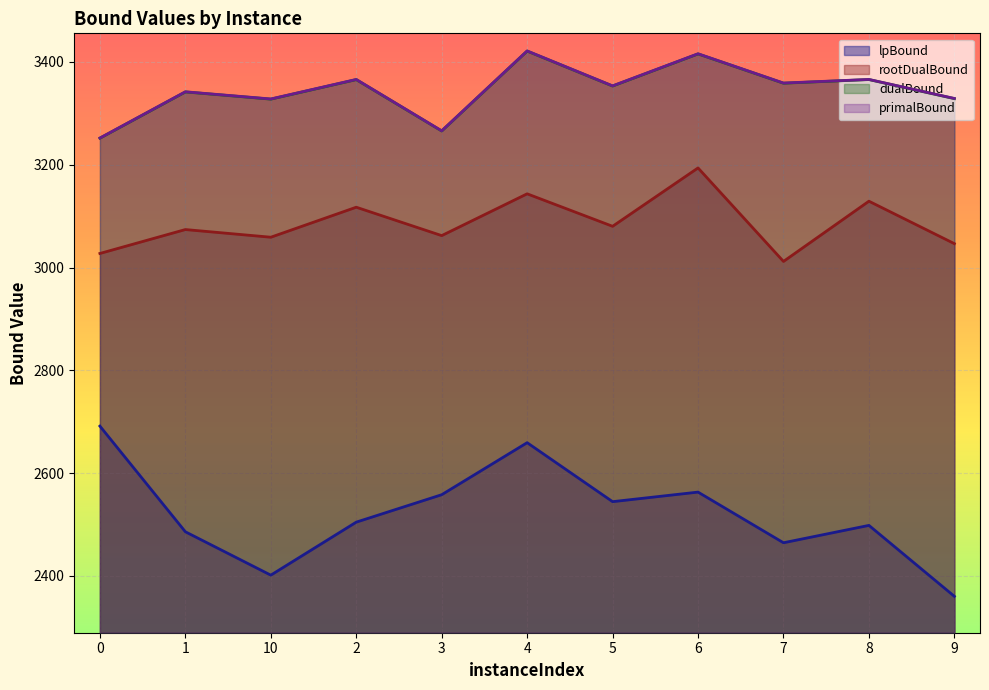

How many interior local valleys does the lpBound series have?

3